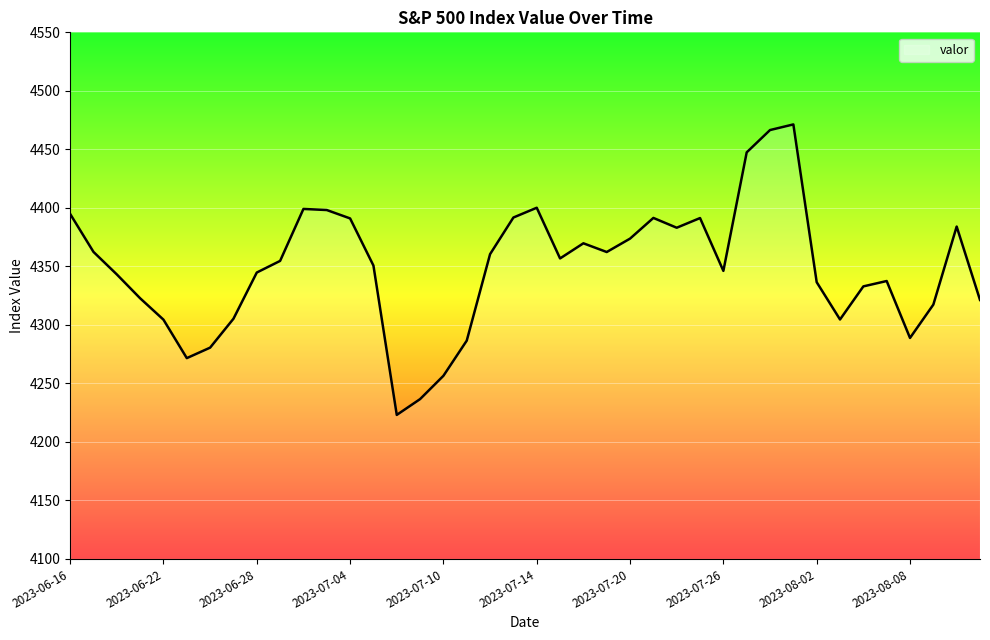

How many lines are shown in the chart?

1